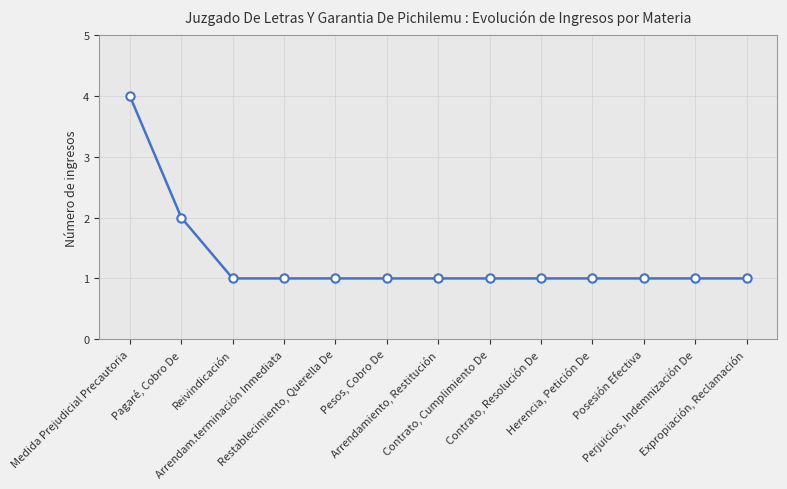

What is the ratio of the value at Contrato, Cumplimiento De to the value at Perjuicios, Indemnización De?

1.0